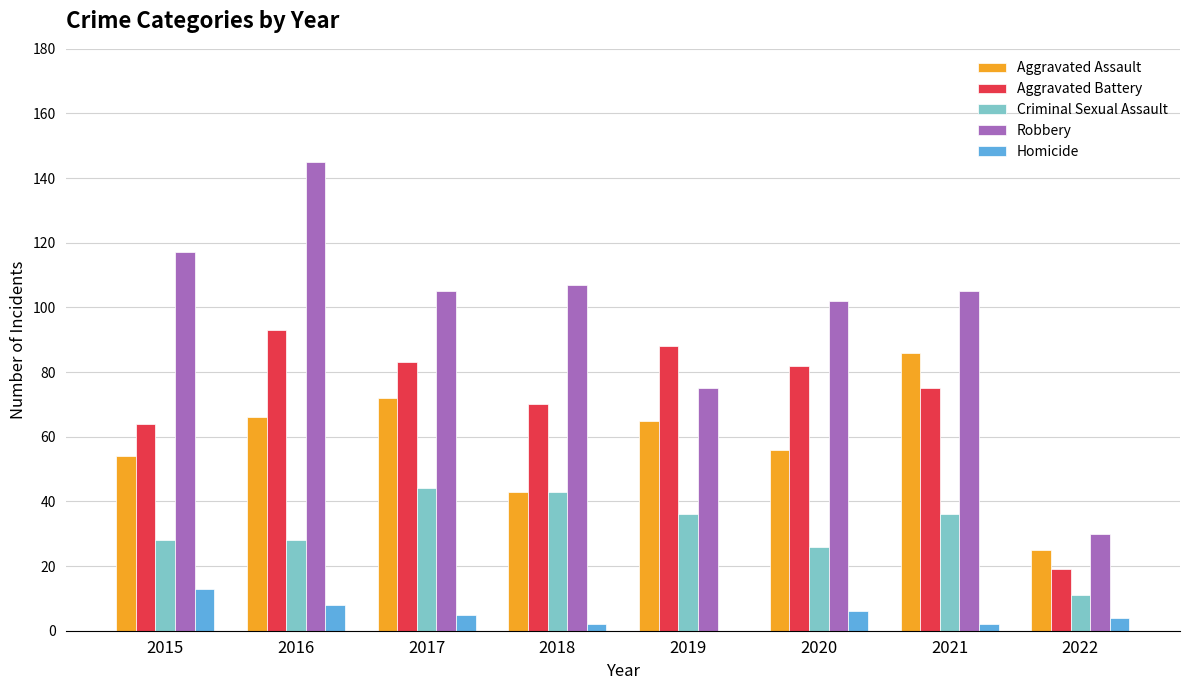

What is the spread (max minus min) of values at 2022?

26